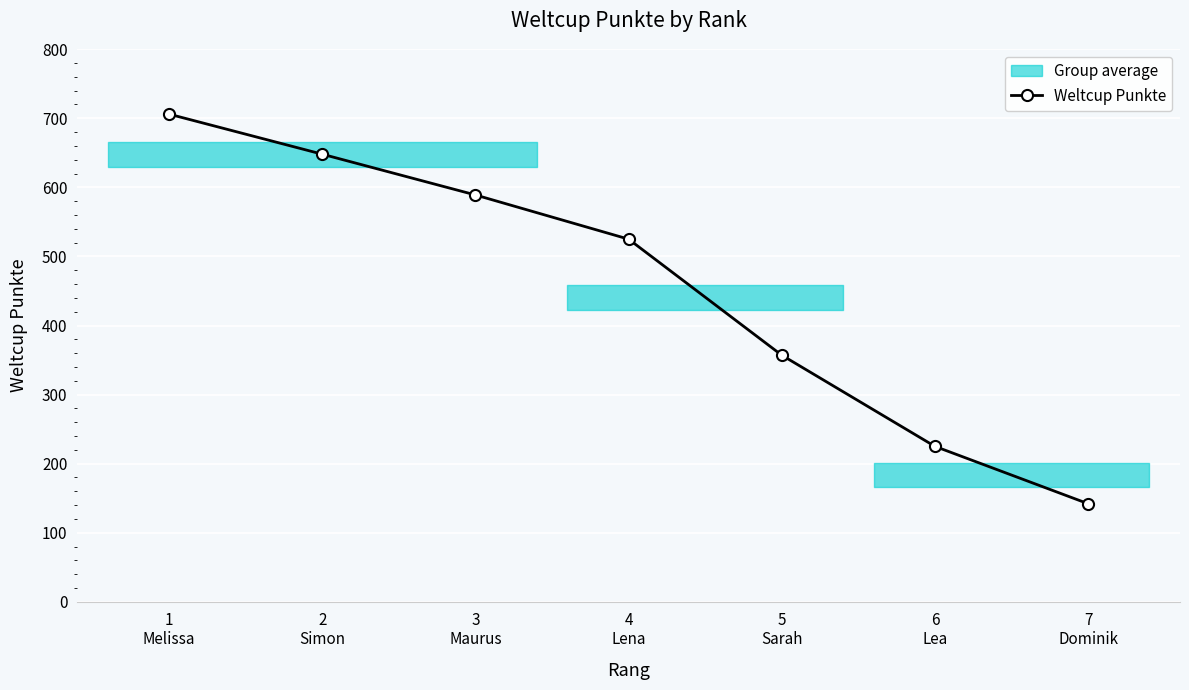

Which has a higher value, 3
Maurus or 6
Lea?

3
Maurus